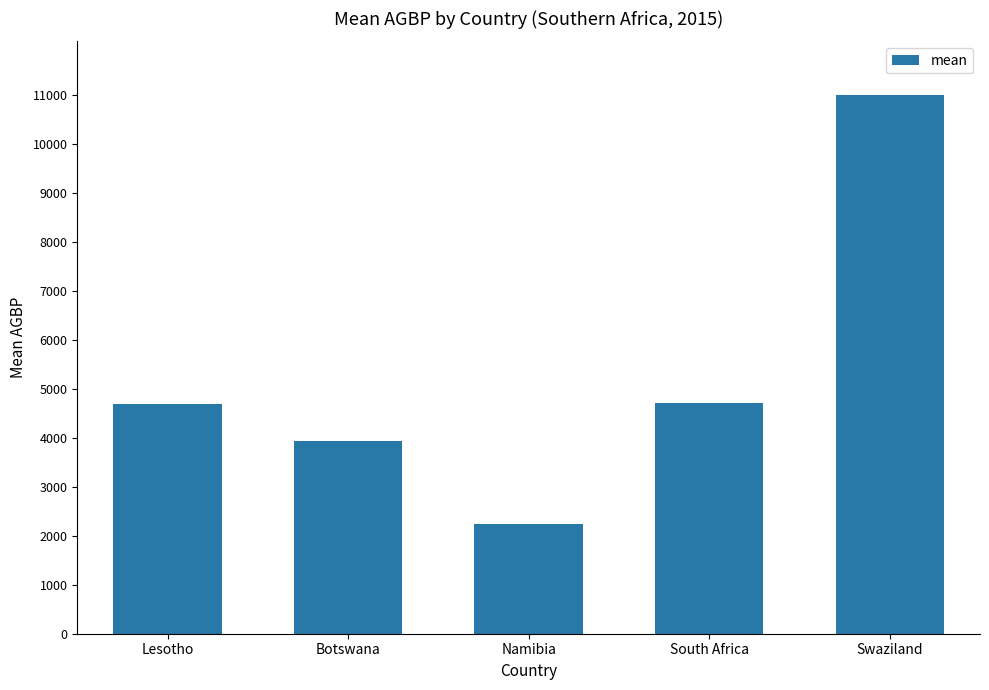

What is the minimum value shown in the chart?

2249.2